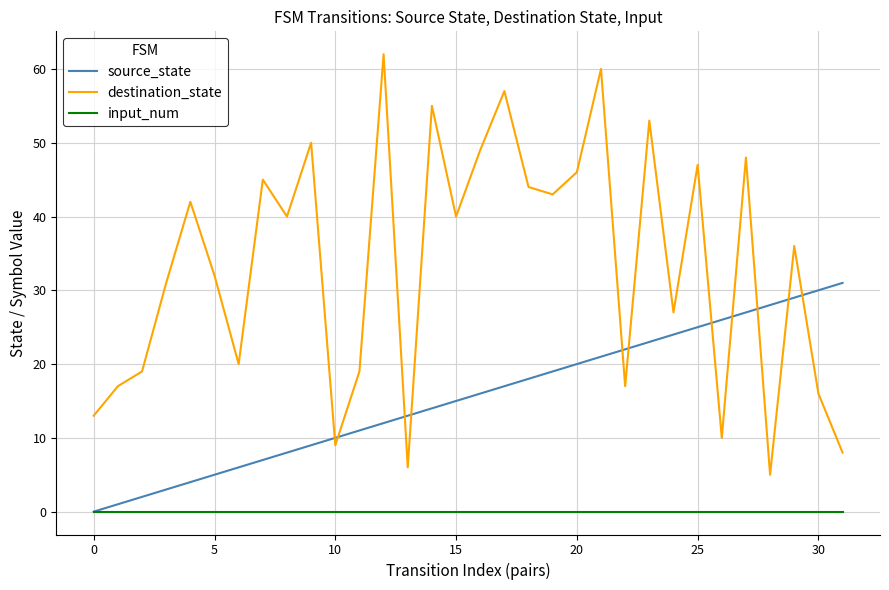

What is the difference between the second highest and second lowest values in the source_state series?

29